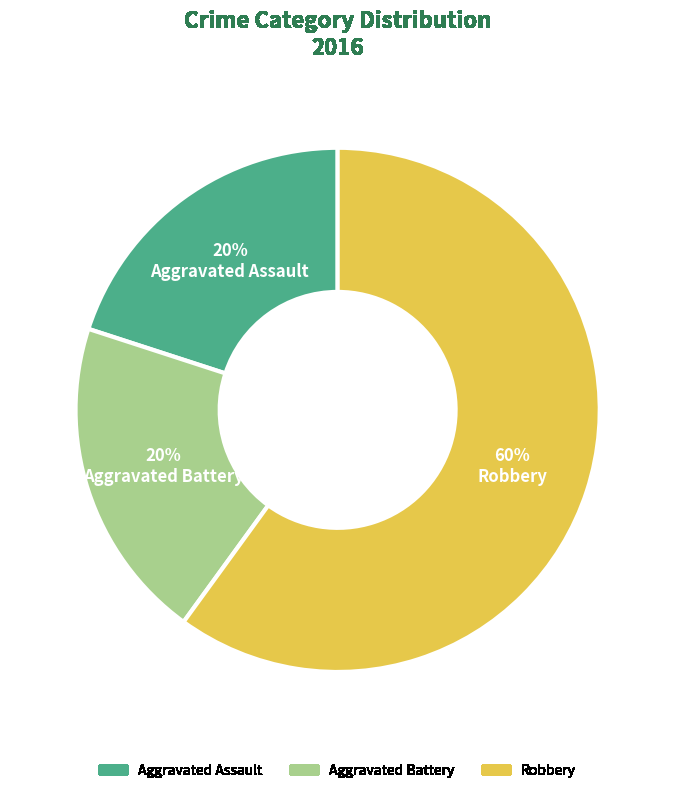

Which slice is the largest?

Robbery